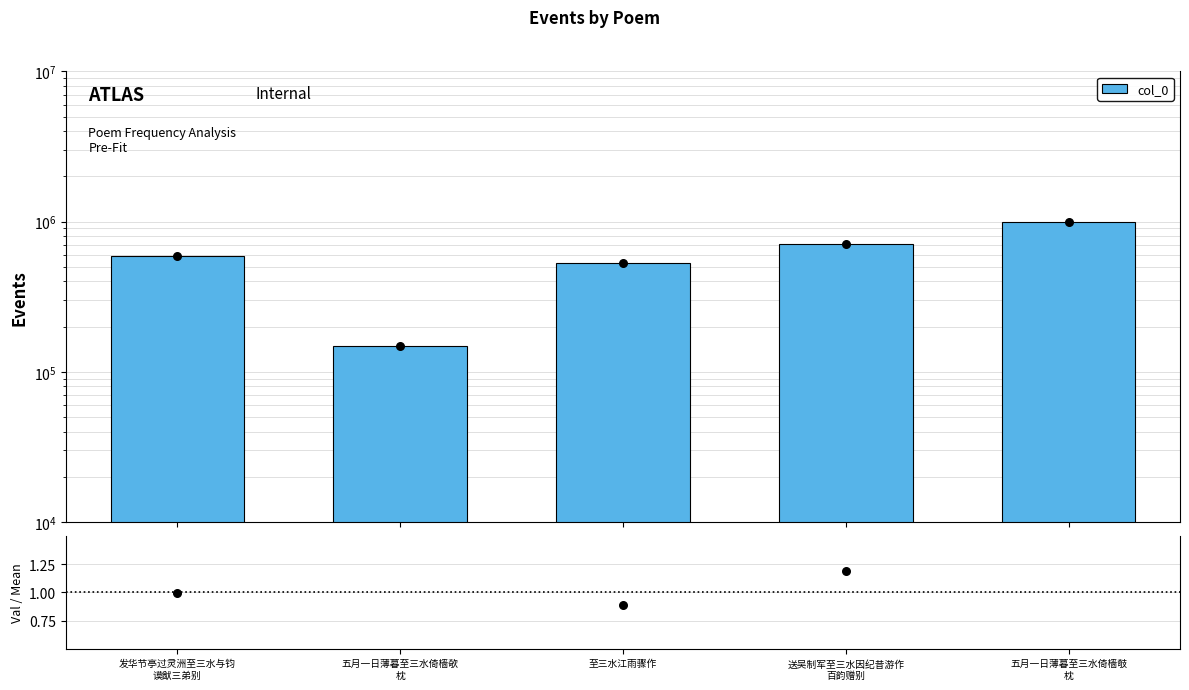

Which has a higher value, 至三水江雨骤作 or 五月一日薄暮至三水倚樯攲
枕?

五月一日薄暮至三水倚樯攲
枕